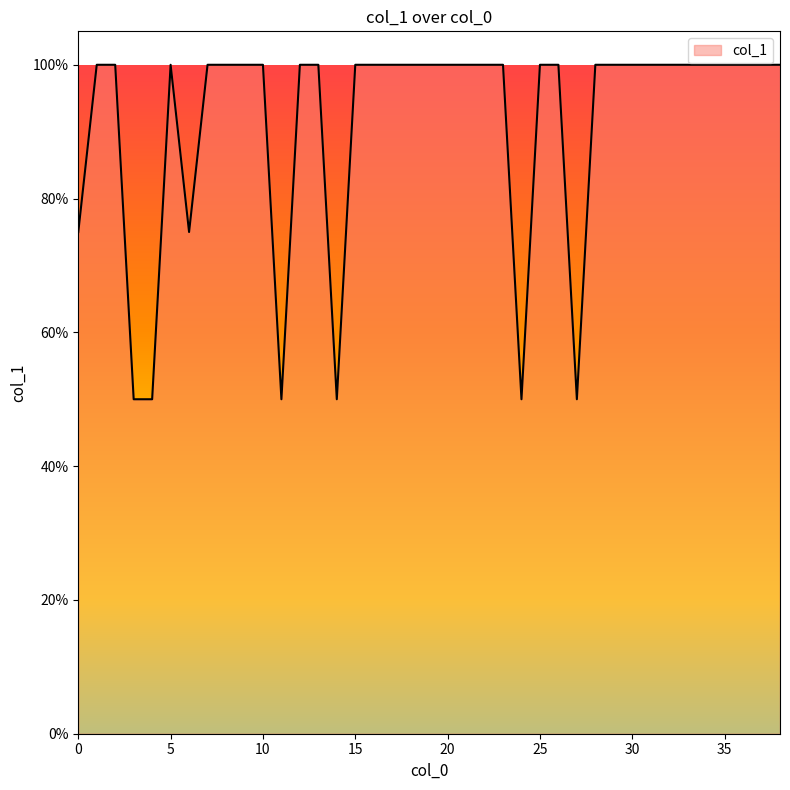

At which category does the data reach its first local valley?

6